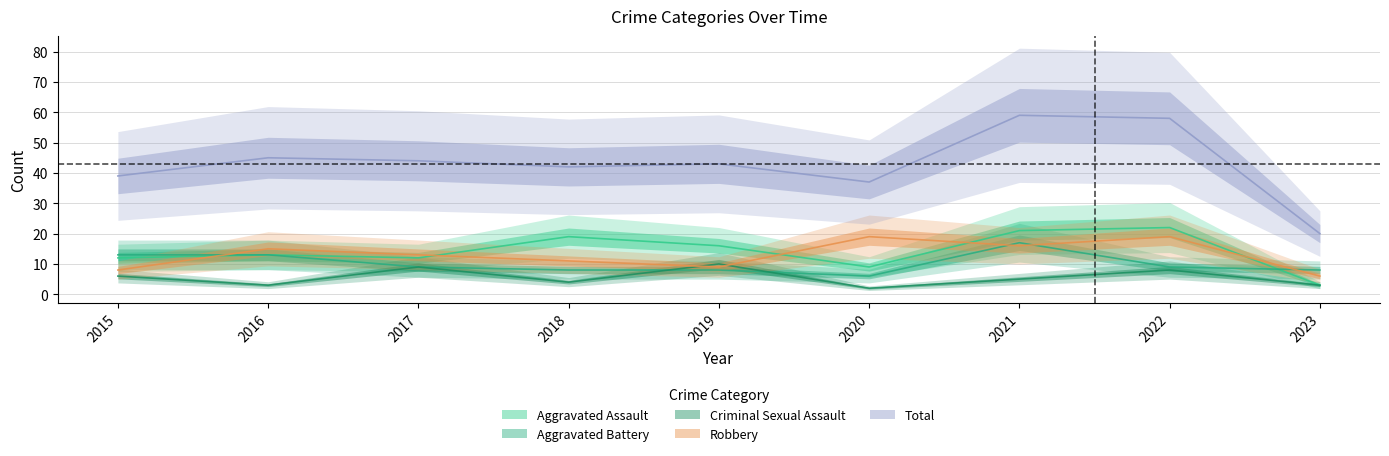

Which series has the largest total across all categories?

Total